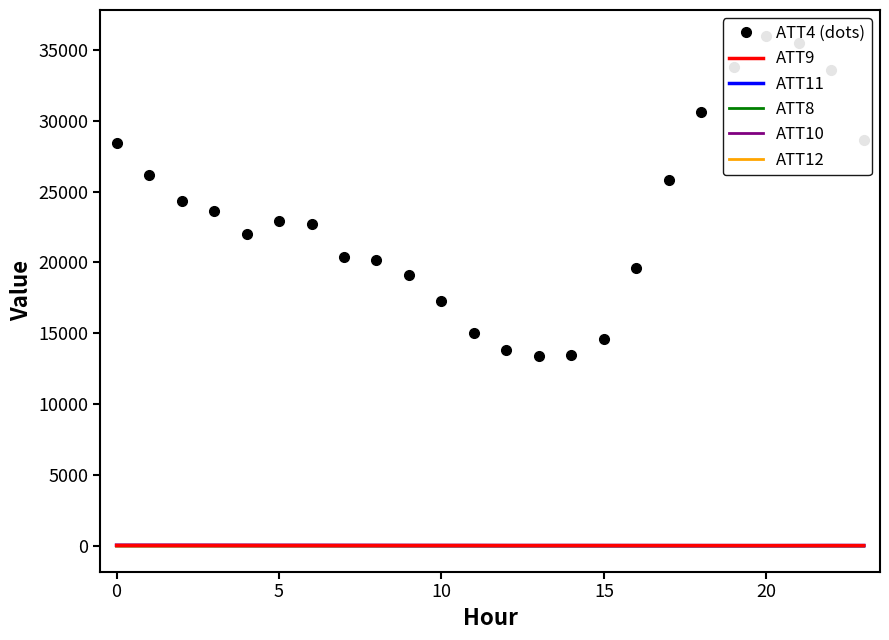

True or false: ATT4 (dots) and ATT10 cross at least once.

False